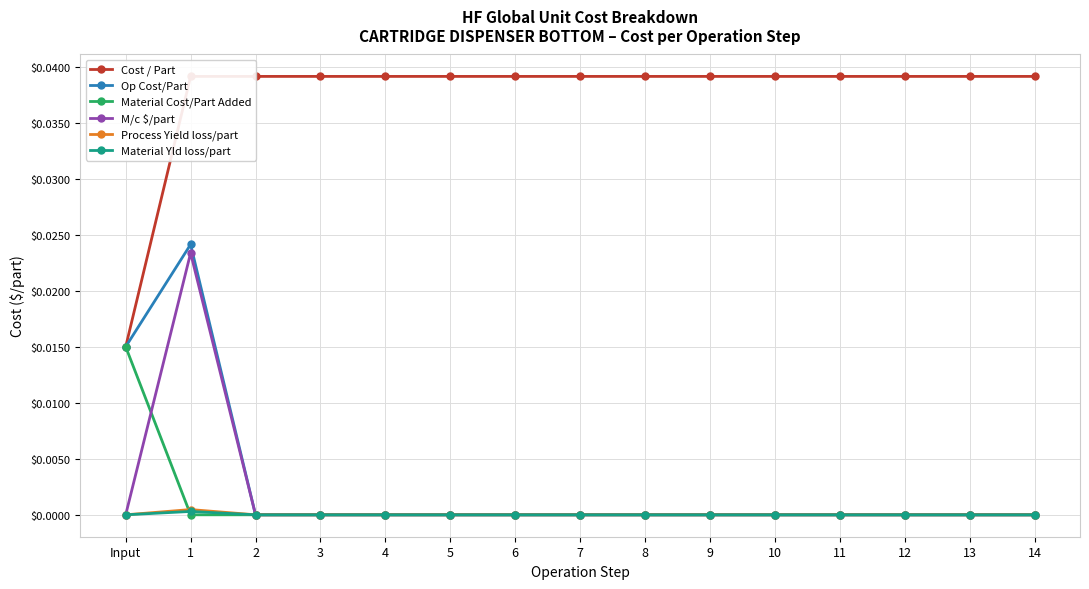

Between 7 and 5, which is larger?

7